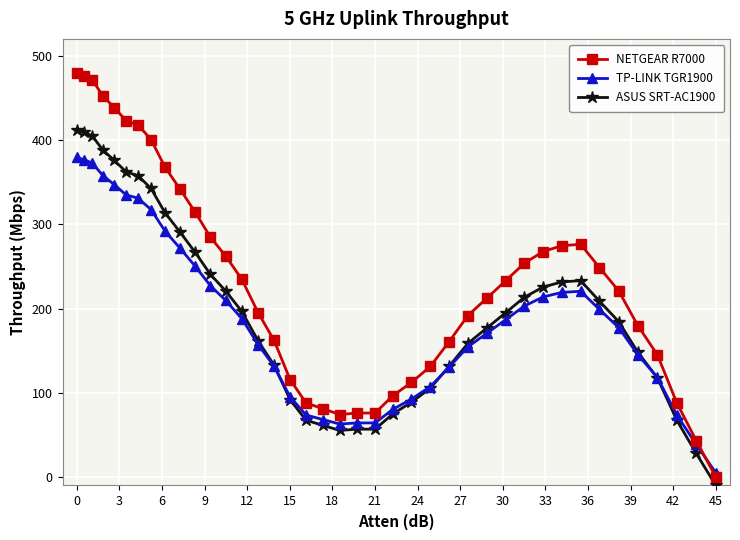

How many values in ASUS SRT-AC1900 are below zero?

1